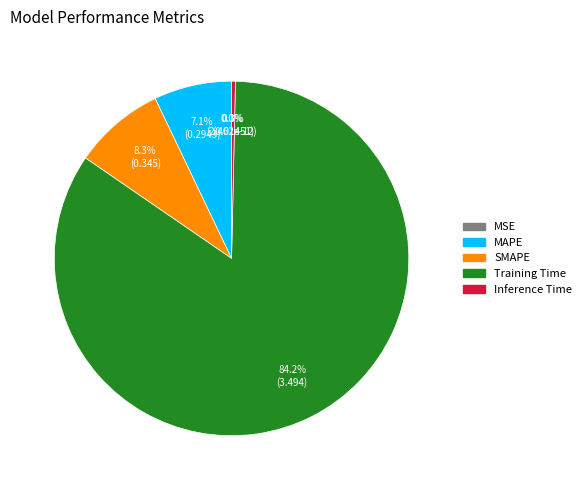

Is there a majority slice in this chart?

Yes